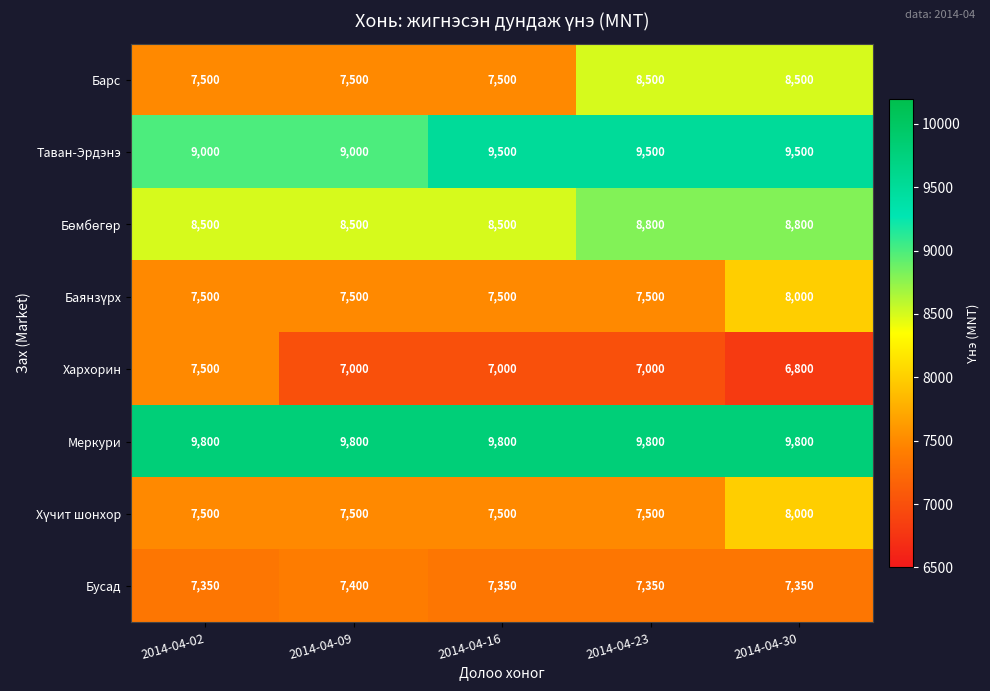

Which label corresponds to the smallest value in the chart?

2014-04-30